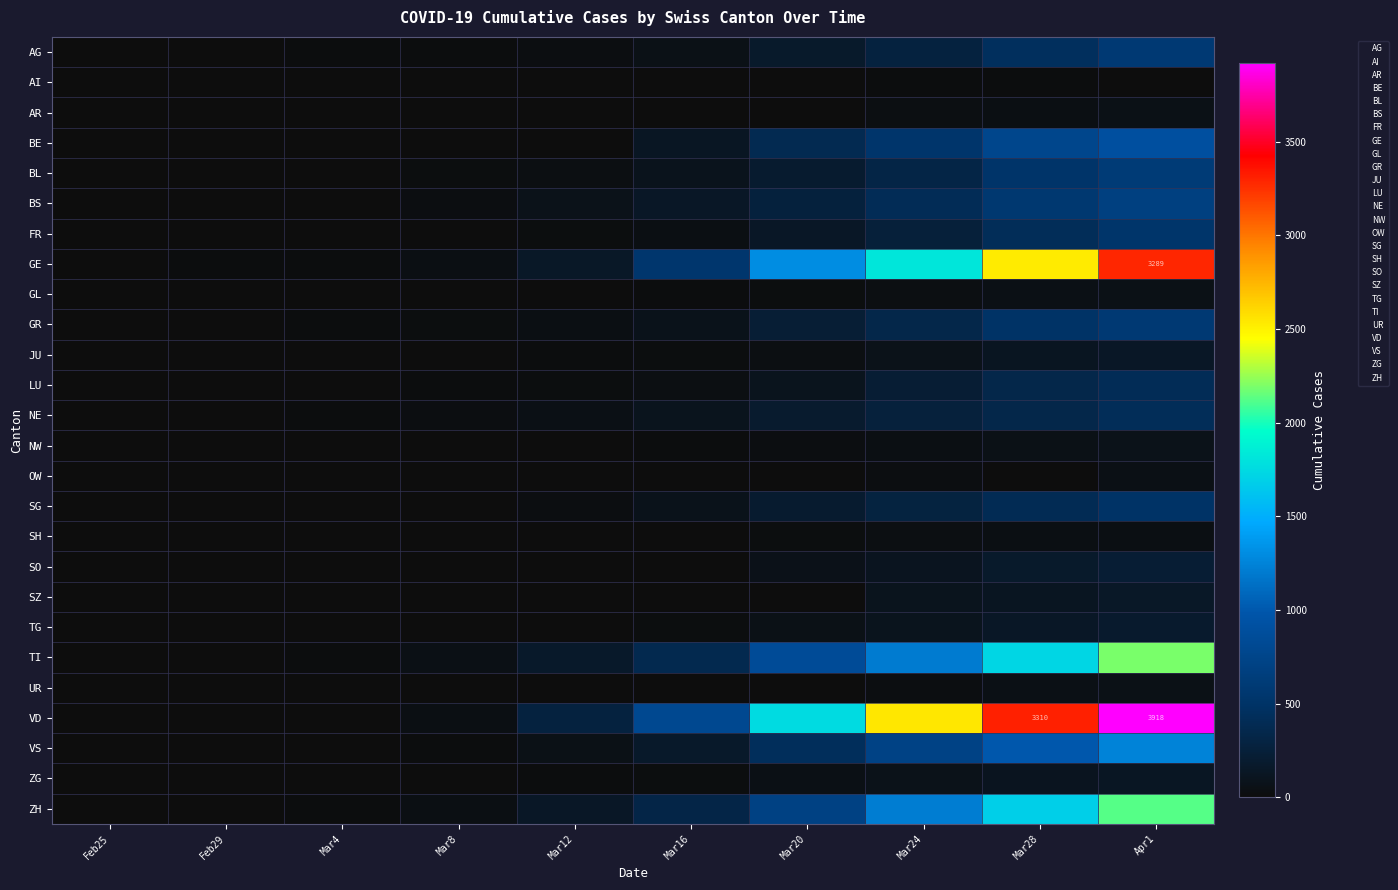

The BL series shows 497 at Mar24. True or false?

False